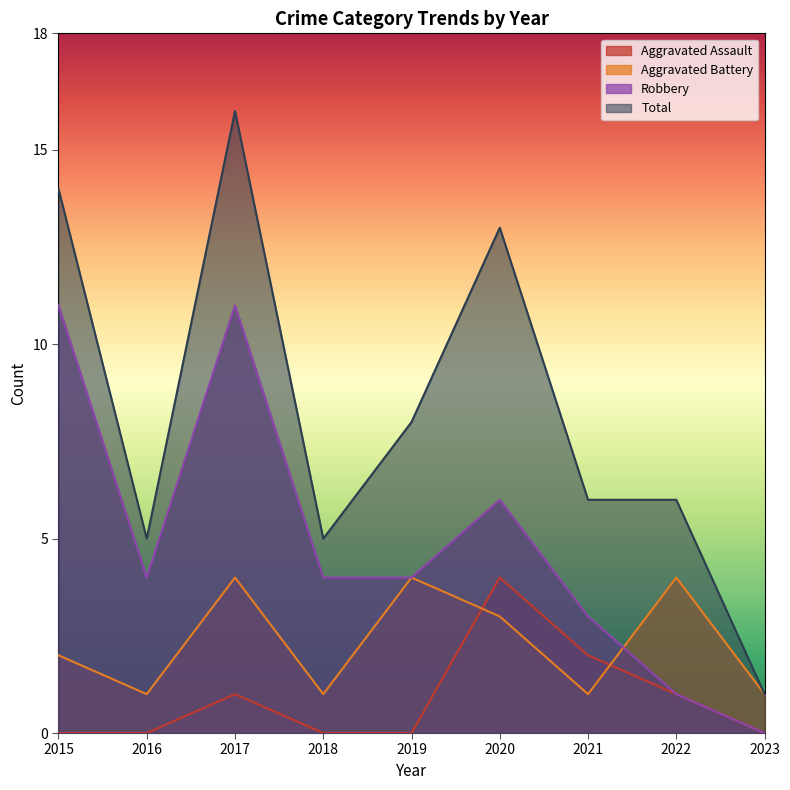

Where is the first local maximum for Robbery?

2017